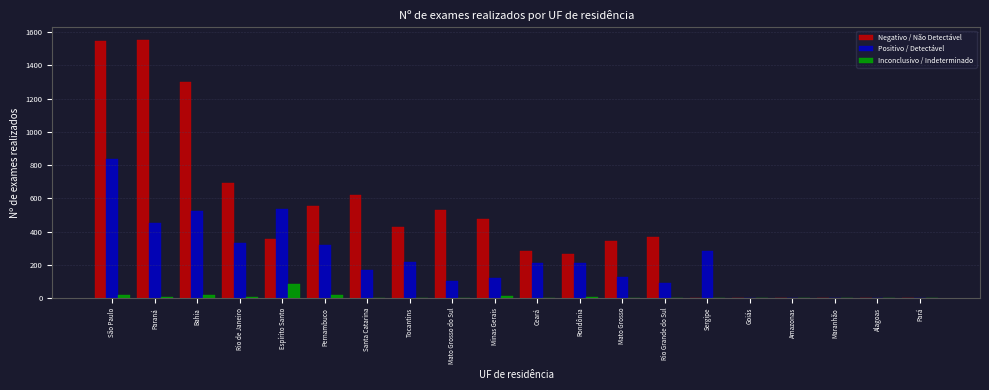

Which series changed the most between Ceará and Alagoas?

Negativo / Não Detectável